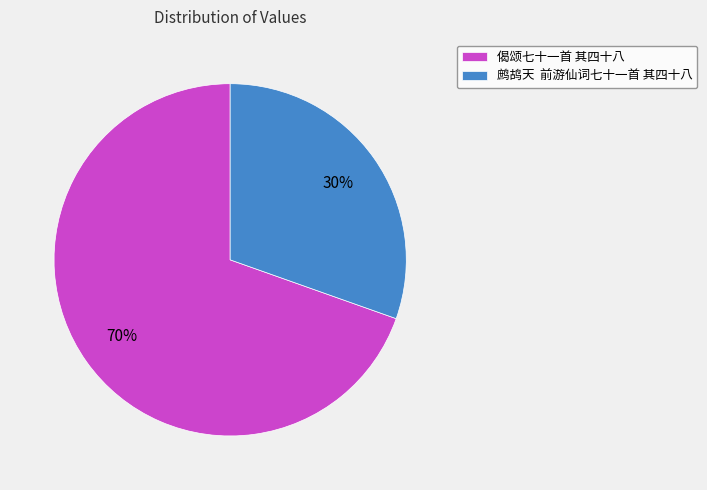

Is there a majority slice in this chart?

Yes